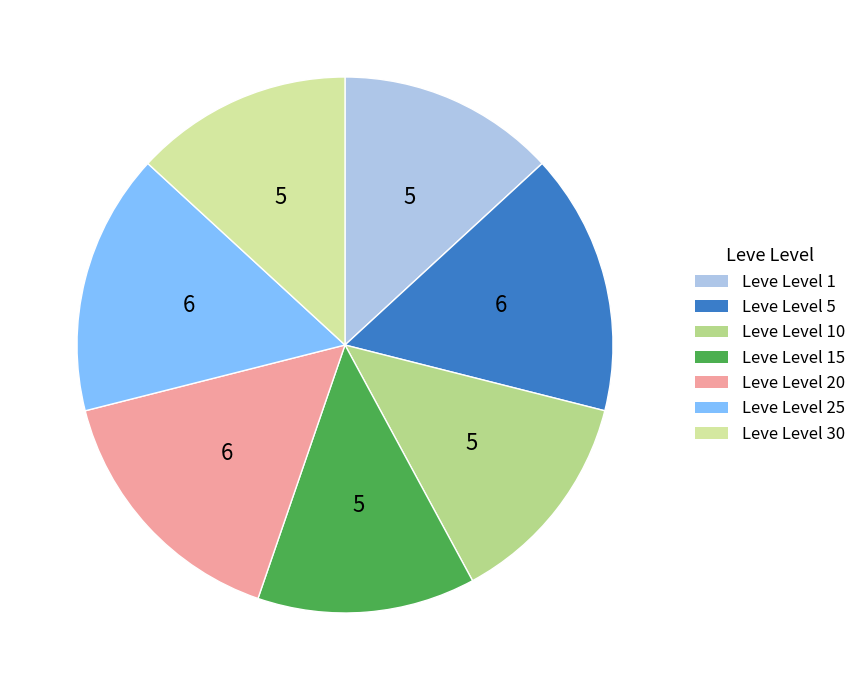

Count the number of slices in the pie.

7